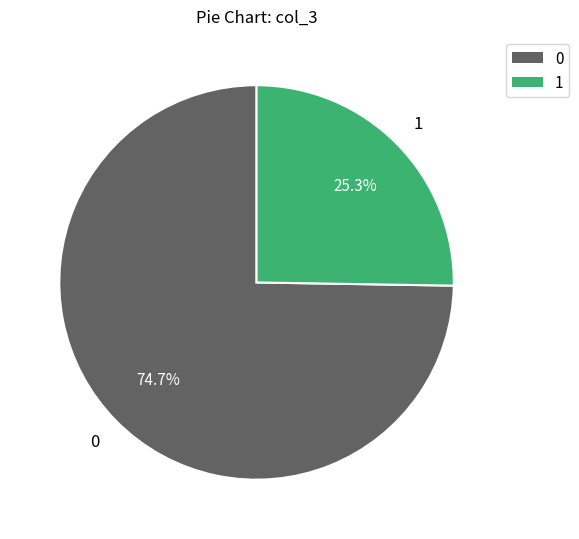

Count the number of slices in the pie.

2